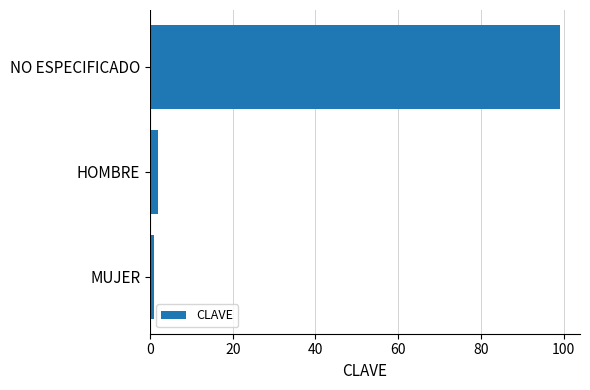

What is the difference between the maximum and minimum values?

98